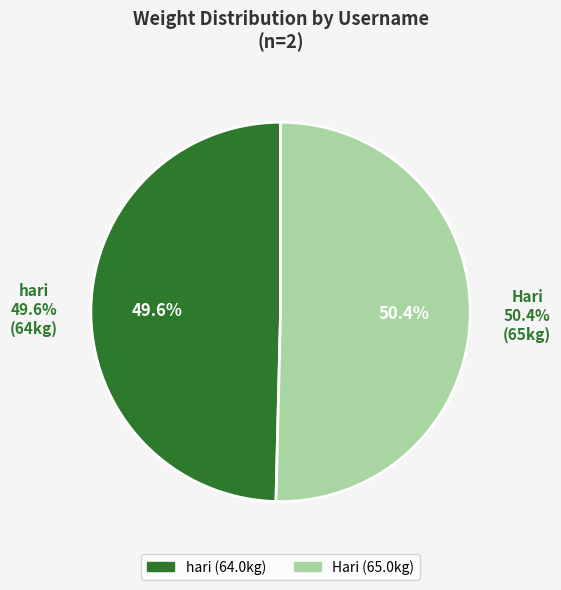

To the nearest percent, what is the difference between the largest and smallest slice percentages?

1%